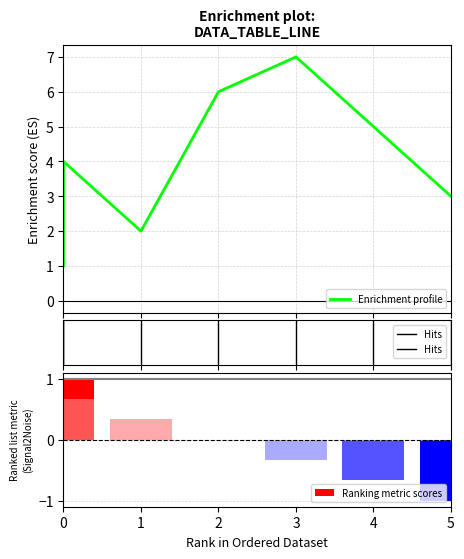

The value at 5 is 3. True or false?

True